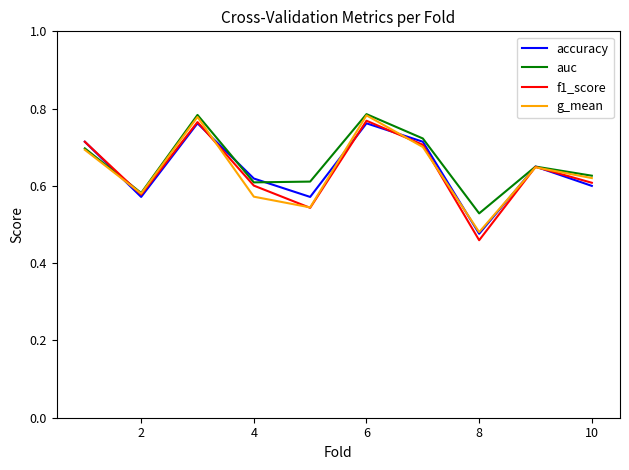

After their last crossing, which series has the higher values: accuracy or f1_score?

f1_score